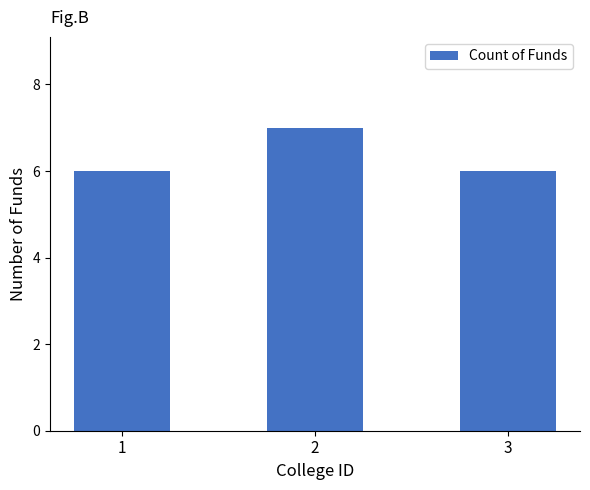

What is the difference between the maximum and minimum values?

1